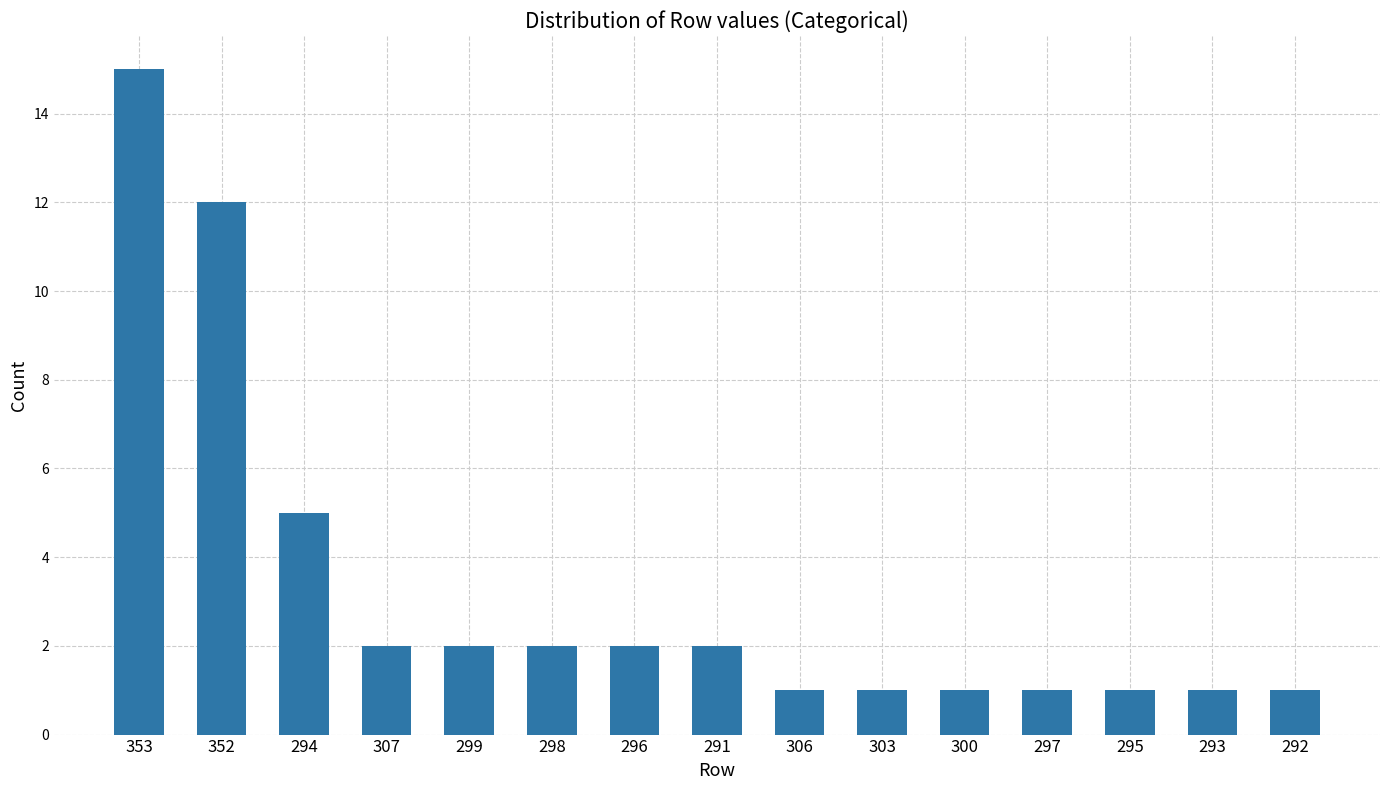

Reading right to left, list all the values displayed in this chart.

1	1	1	1	1	1	1	2	2	2	2	2	5	12	15